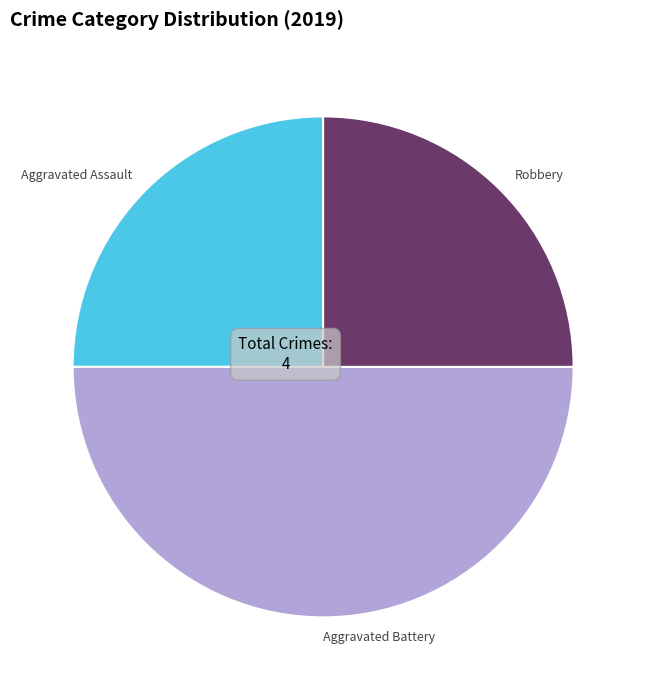

Is the sum of Aggravated Battery and Aggravated Assault greater than half?

Yes